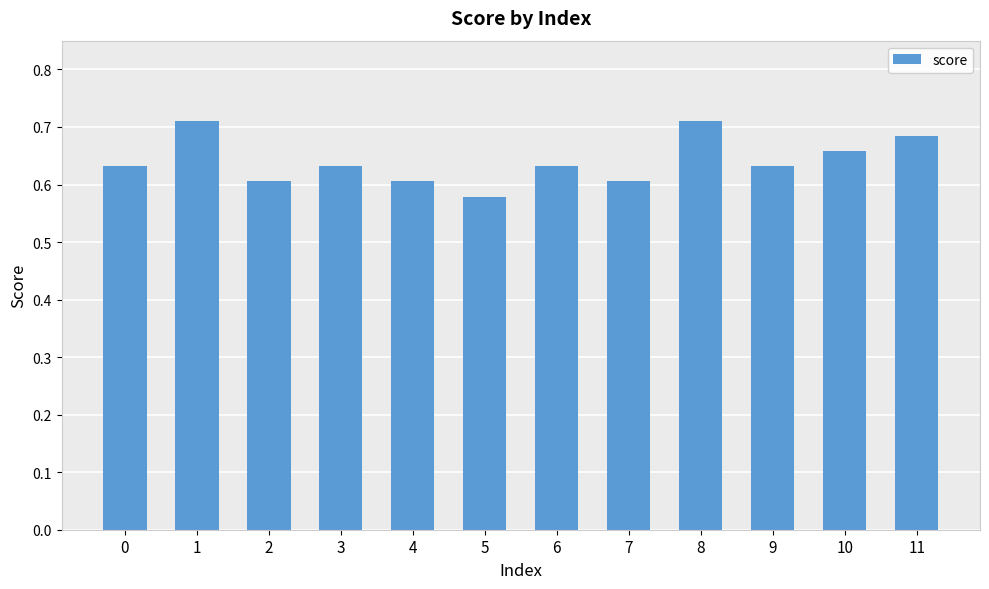

Between 8 and 11, which is larger?

8